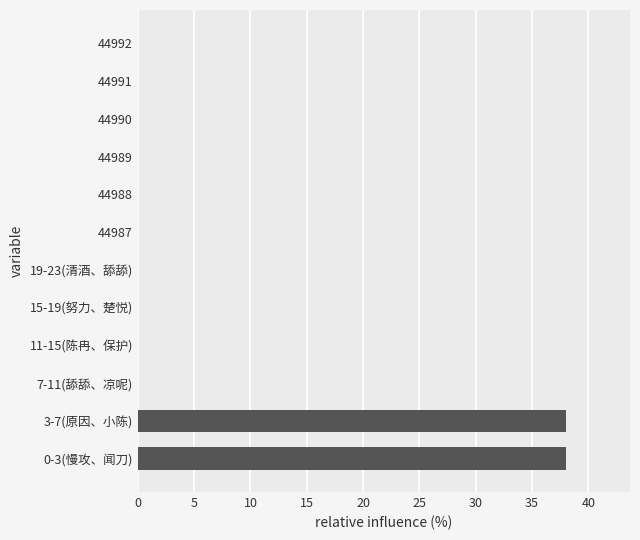

Is it true that the value at 44988 is 0?

True